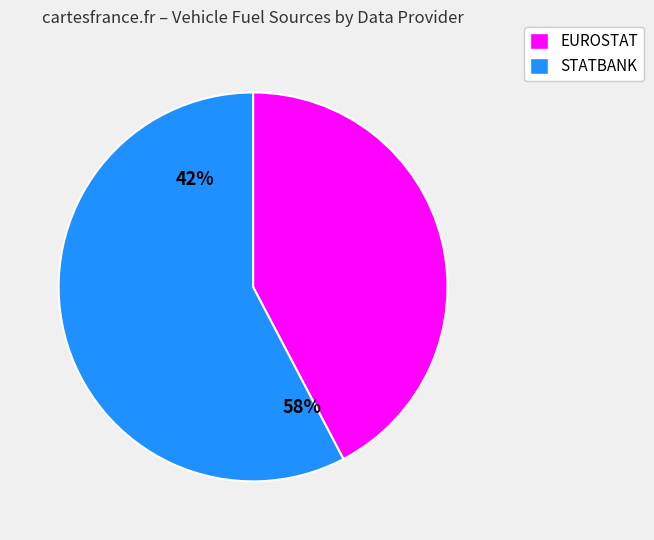

Combined, what portion of the pie is STATBANK and EUROSTAT?

100.0%